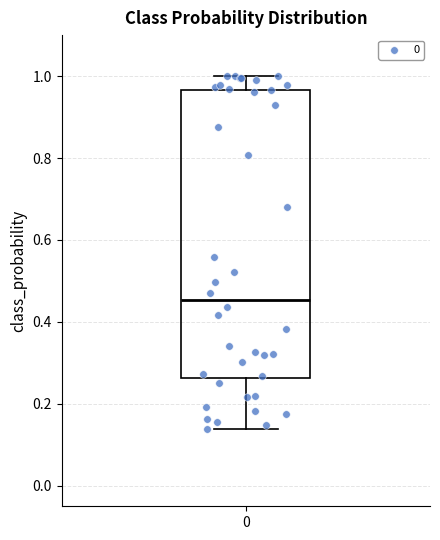

Where is the upper edge of the box at x = 0 on the y-axis? The values are not printed on the chart, so give them approximately, as read against the axis.

0.96